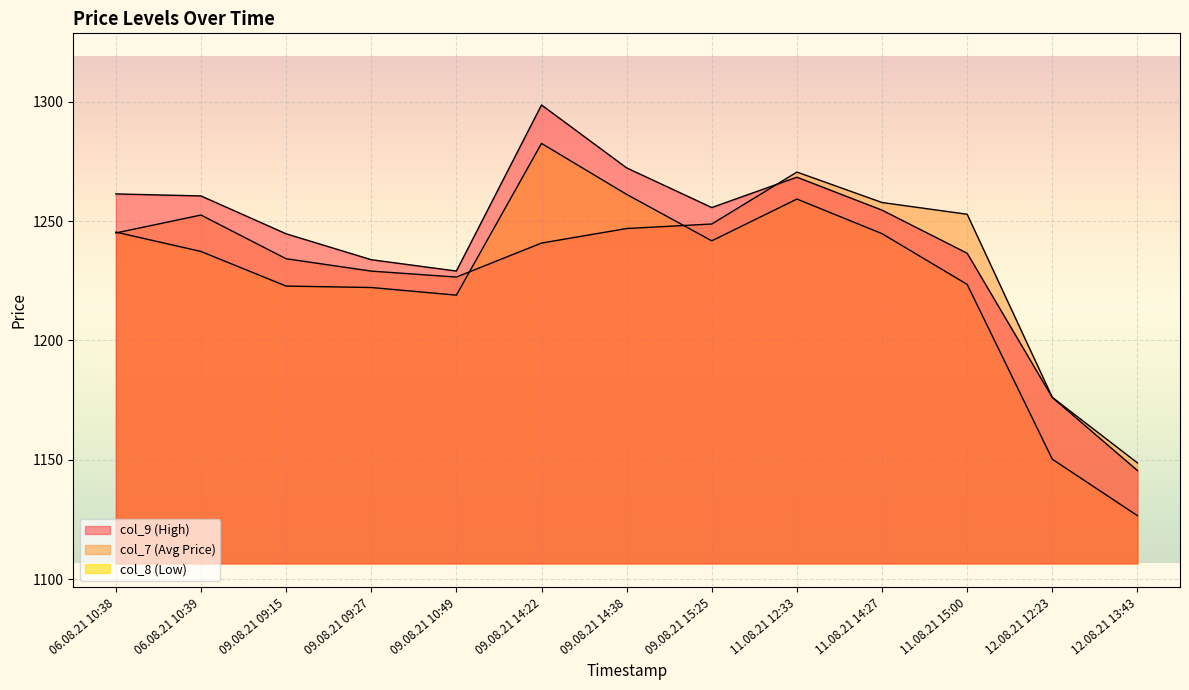

Which series has the largest total across all categories?

col_9 (High)